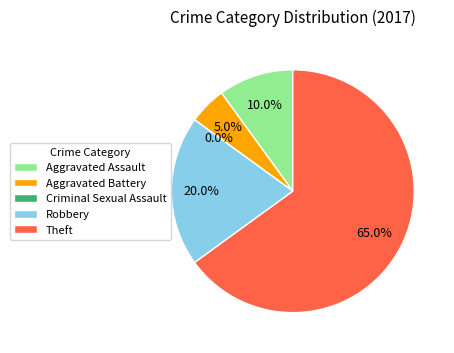

To the nearest percent, what percentage of the pie is Robbery?

20%